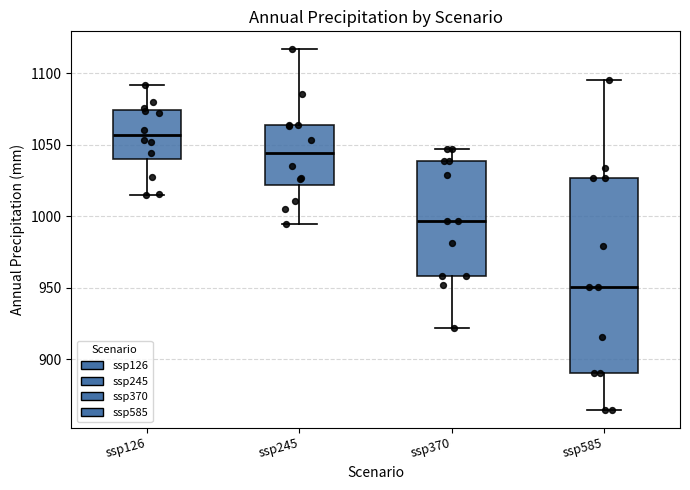

Which box's median line is the highest?

ssp126